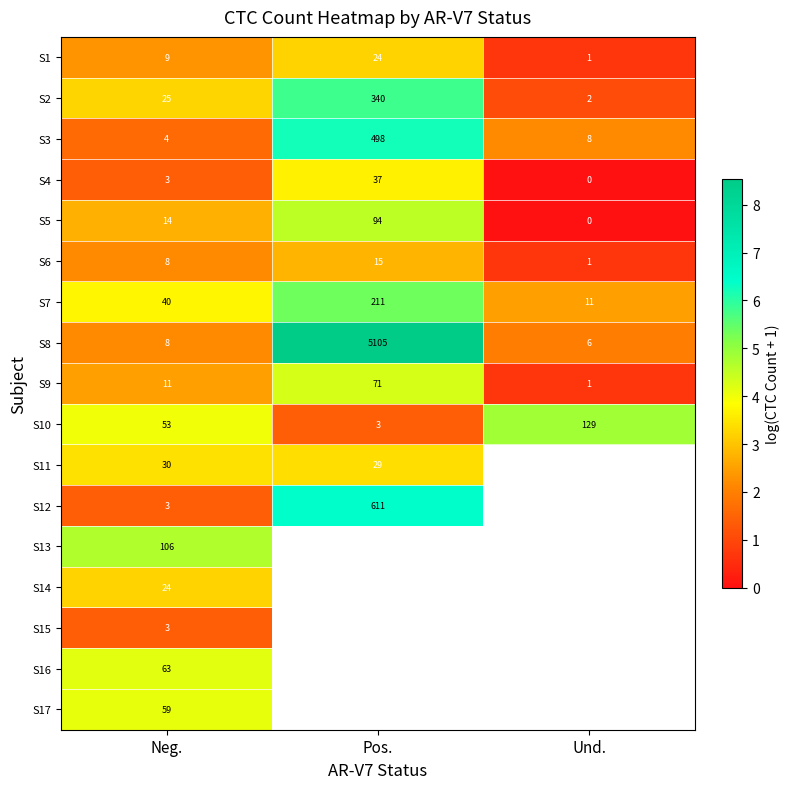

What is the spread (max minus min) of values at Neg.?

103.0